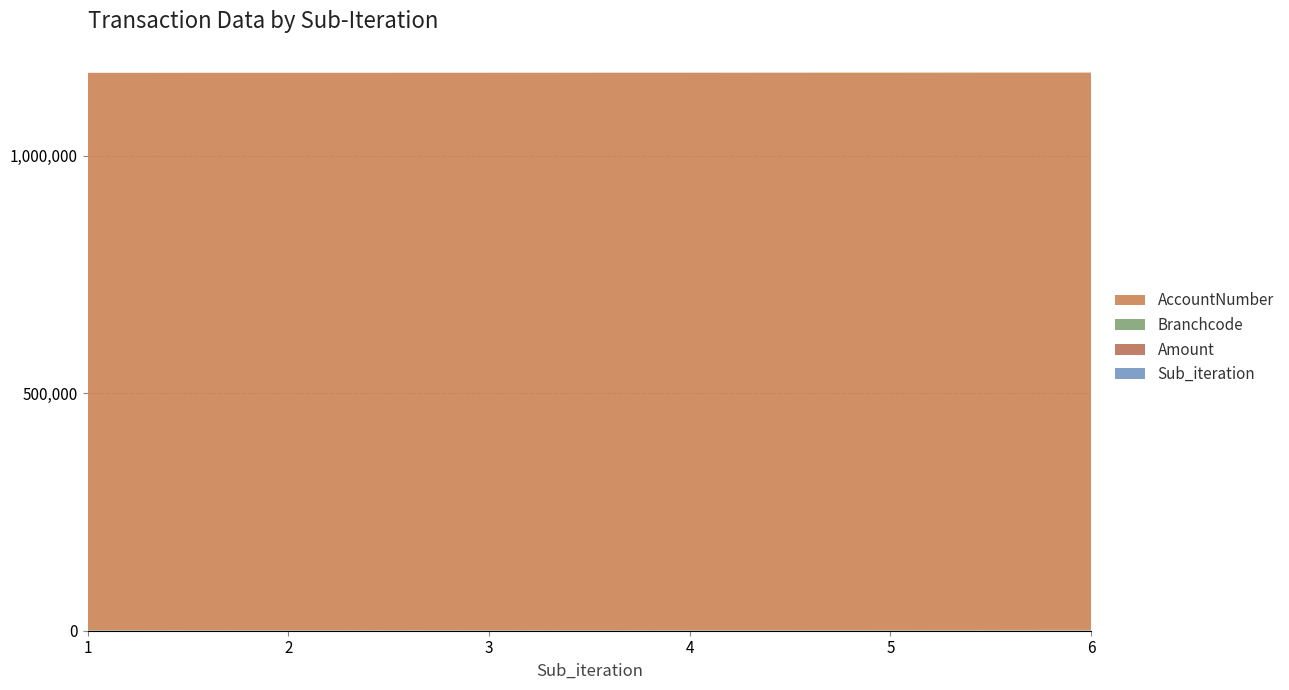

Reading left to right, what are all the values shown in this chart?

Amount: 1=100	2=200	3=300	4=400	5=500	6=600
Branchcode: 1=1155	2=1155	3=1155	4=1155	5=1155	6=1155
AccountNumber: 1=1173782	2=1173782	3=1173782	4=1173782	5=1173782	6=1173782
Sub_iteration: 1=1	2=2	3=3	4=4	5=5	6=6